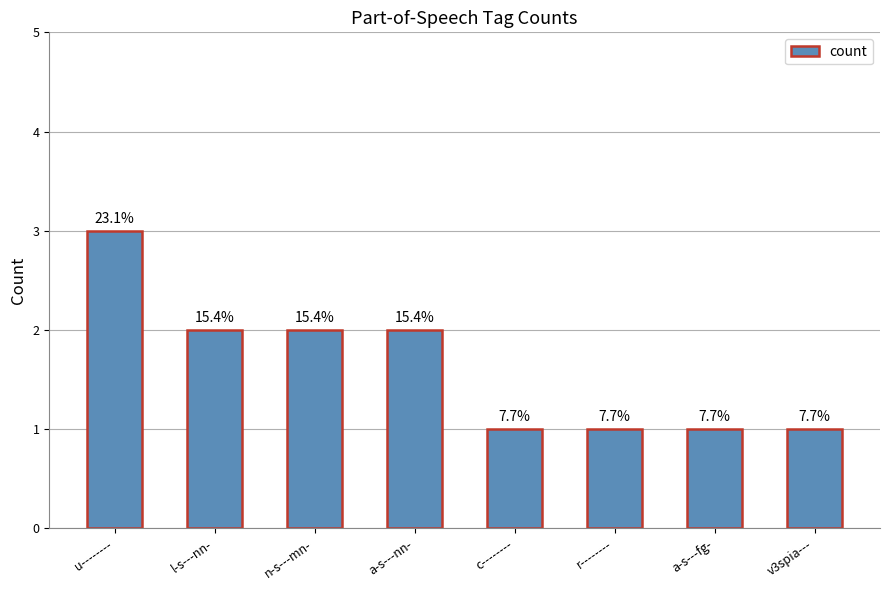

How many bars are there in total?

8